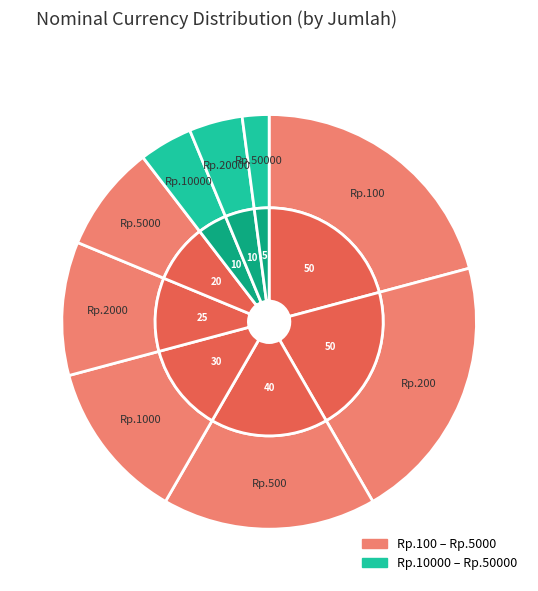

What is the change in value from 2000 to 5000?

-5